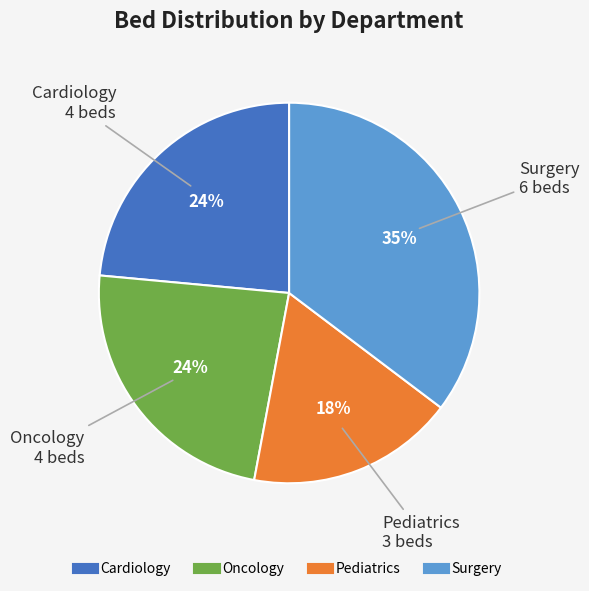

How many slices are in this pie chart?

4